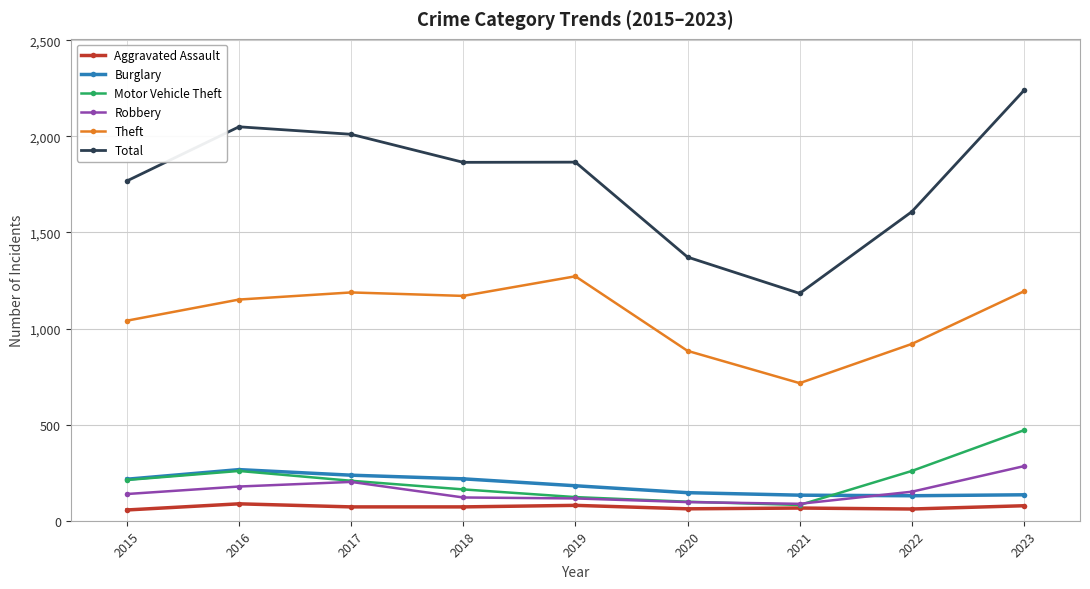

True or false: Burglary and Total intersect in this chart.

False